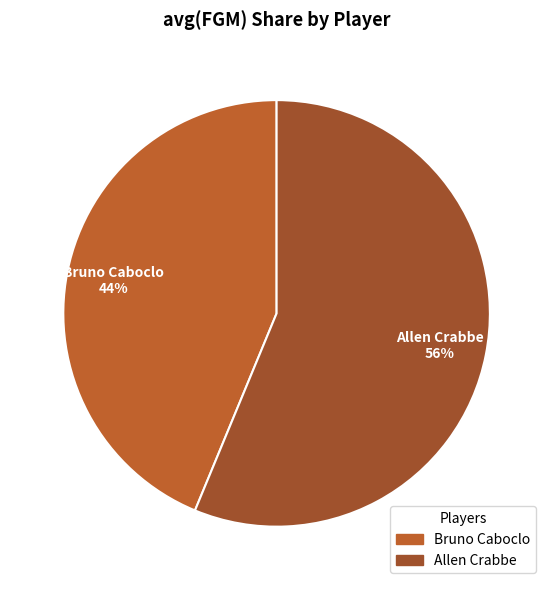

Rank the categories by value from highest to lowest.

Allen Crabbe, Bruno Caboclo